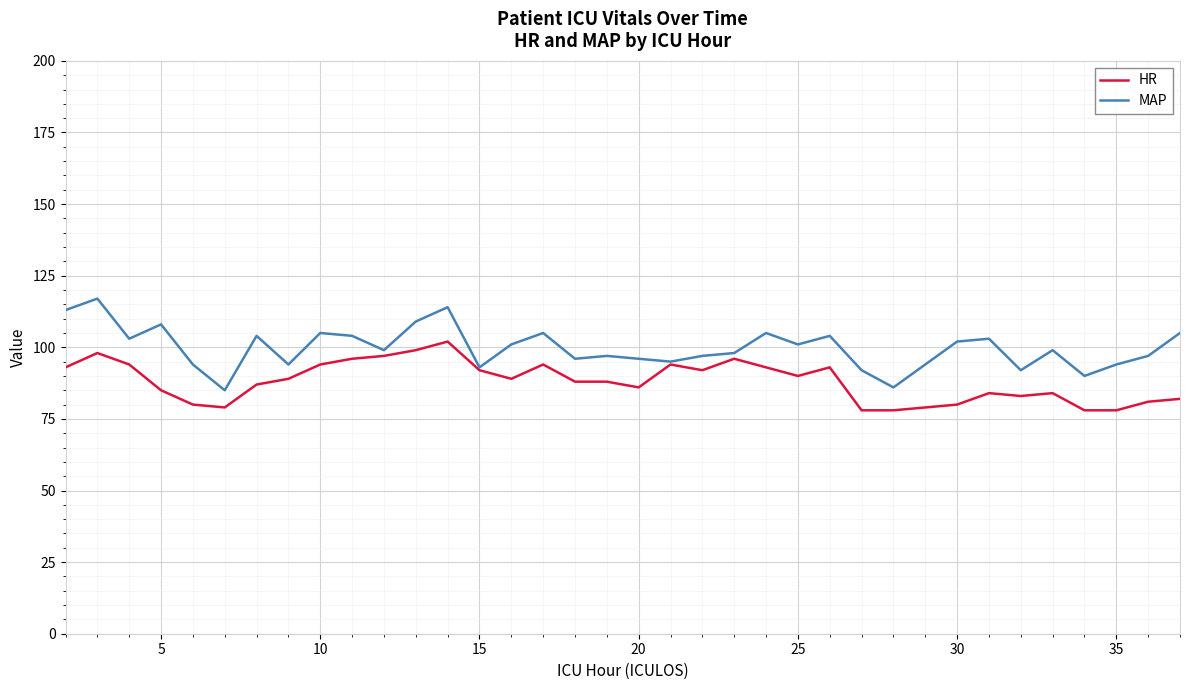

Which series has the largest range (max minus min)?

MAP